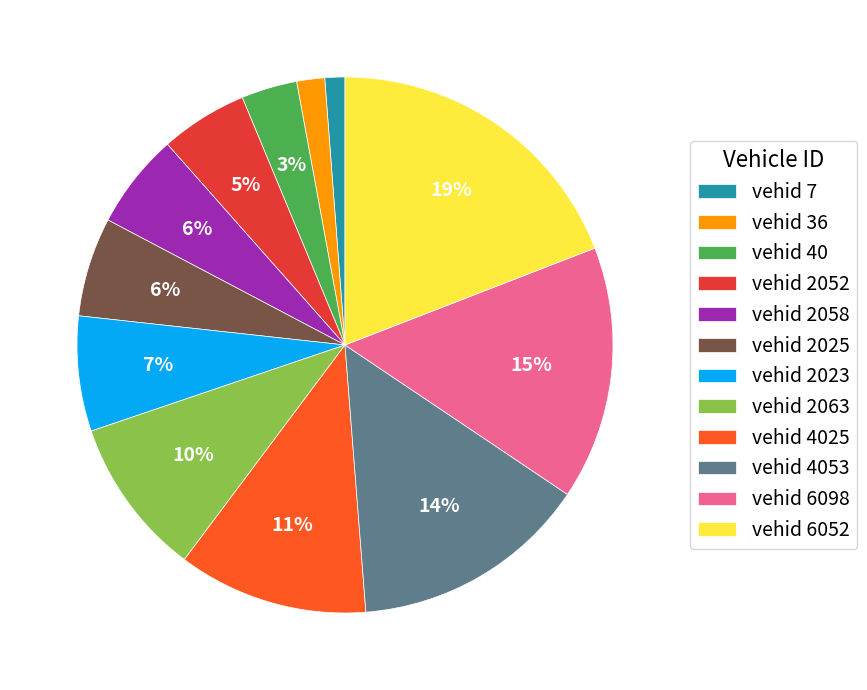

Which has a higher value, vehid 2023 or vehid 4025?

vehid 4025